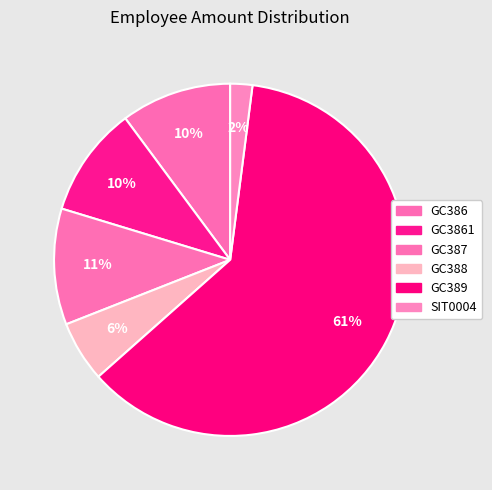

What percentage is the GC389 slice, to the nearest percent?

61%